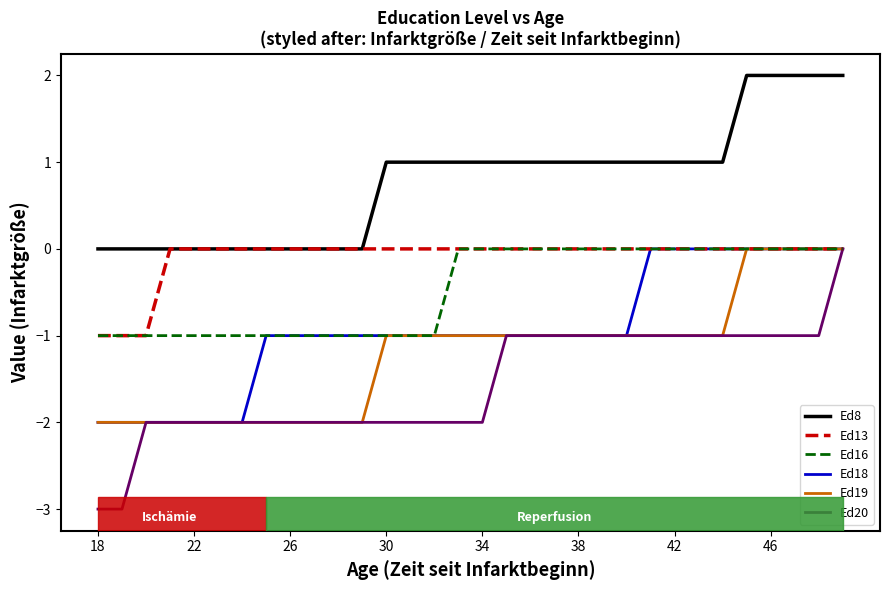

What is the average value of the Ed20 series?

-2